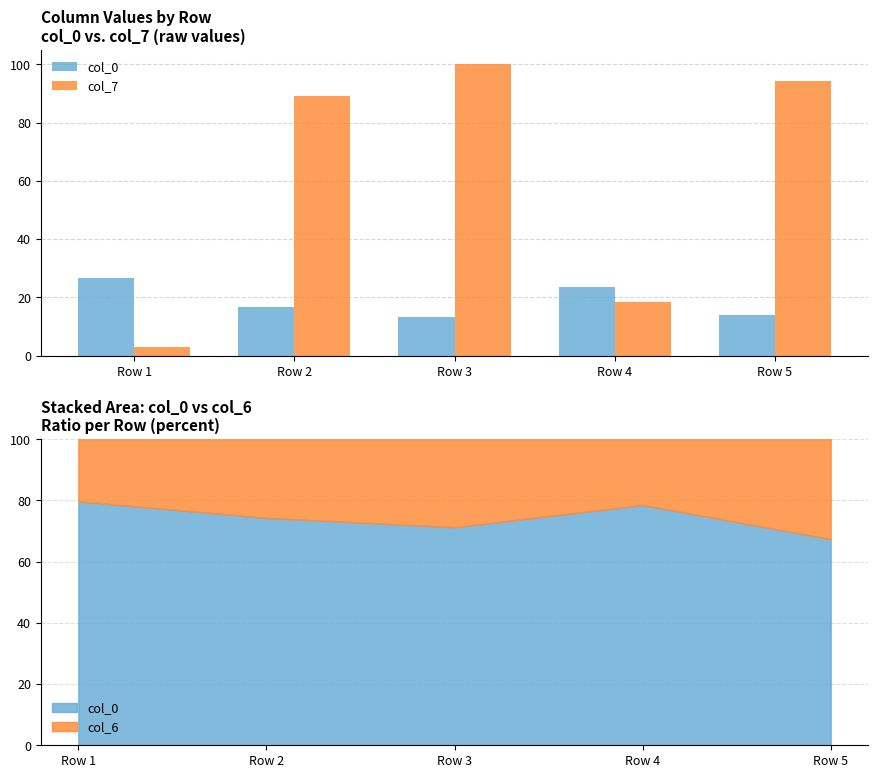

Reading right to left, list all the values displayed in this chart.

col_0: 14.1	23.7	13.4	16.8	26.6
col_7: 94.3	18.5	100.0	89.0	2.9